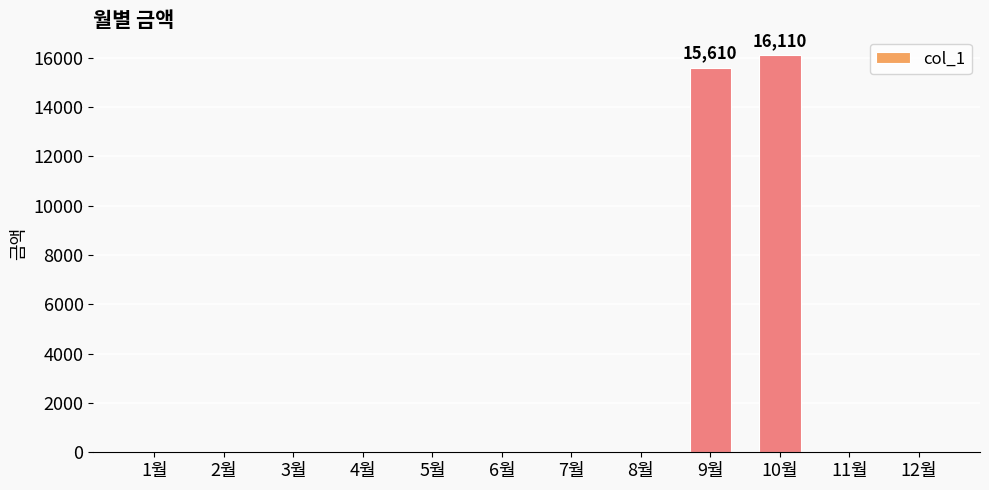

What is the sum of the values at 10월 and 3월?

16110